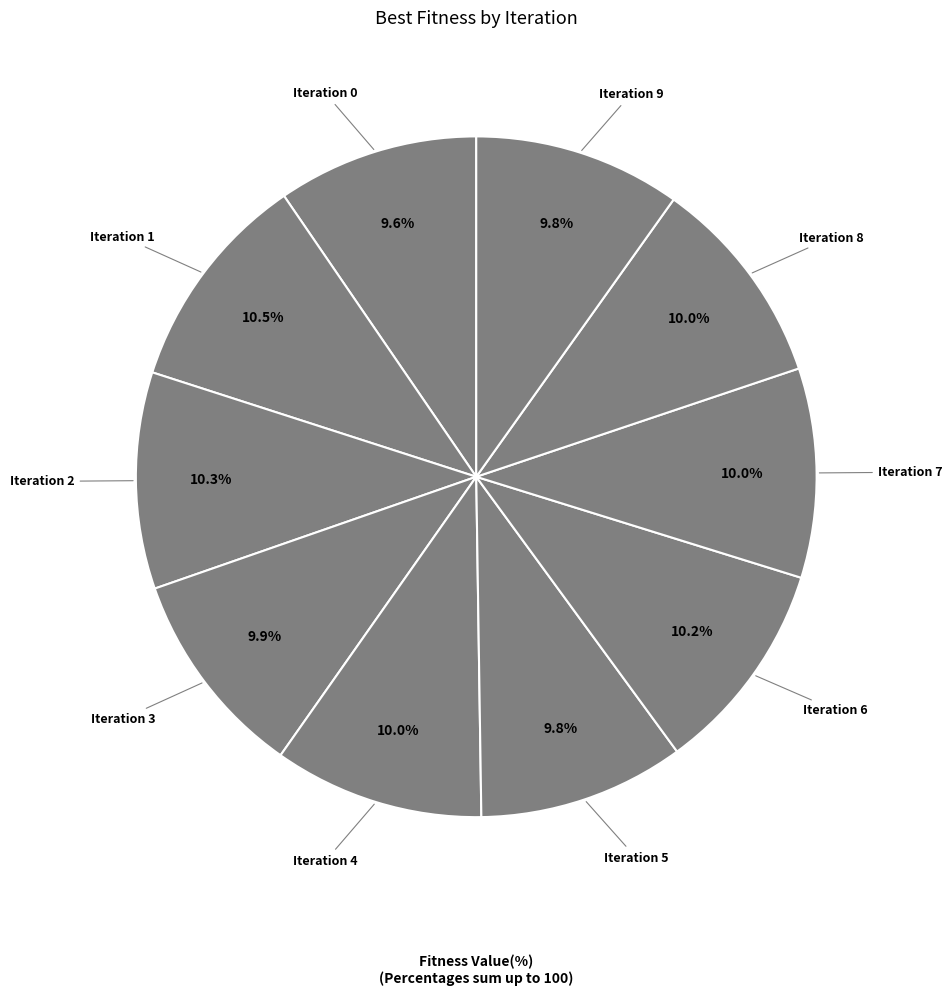

Does Iteration 2 account for over 50% of the chart?

No